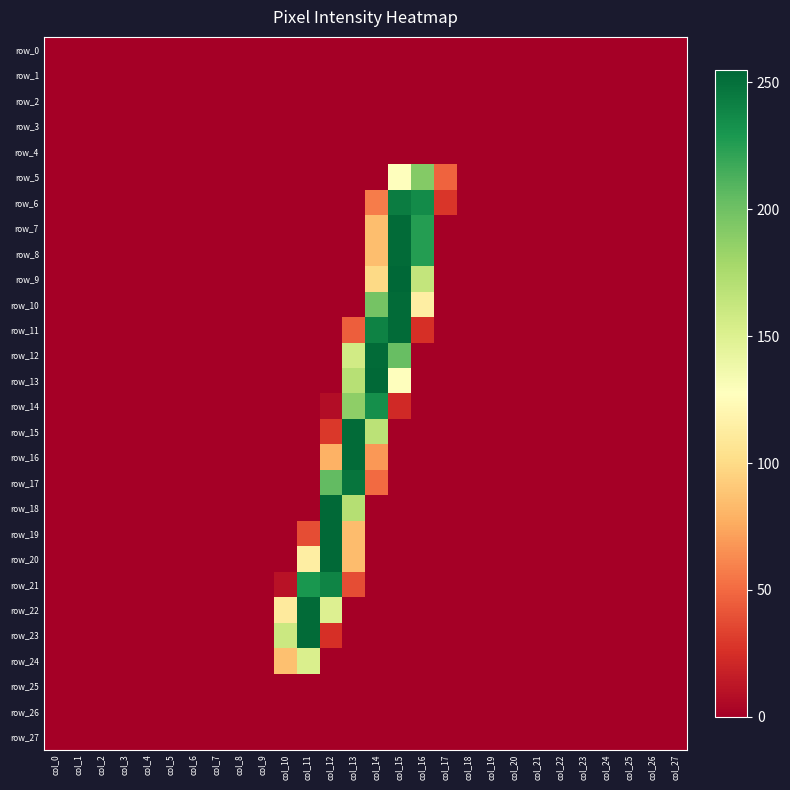

Reading left to right, extract all data points from this chart.

row_0: 0	0	0	0	0	0	0	0	0	0	0	0	0	0	0	0	0	0	0	0	0	0	0	0	0	0	0	0
row_1: 0	0	0	0	0	0	0	0	0	0	0	0	0	0	0	0	0	0	0	0	0	0	0	0	0	0	0	0
row_2: 0	0	0	0	0	0	0	0	0	0	0	0	0	0	0	0	0	0	0	0	0	0	0	0	0	0	0	0
row_3: 0	0	0	0	0	0	0	0	0	0	0	0	0	0	0	0	0	0	0	0	0	0	0	0	0	0	0	0
row_4: 0	0	0	0	0	0	0	0	0	0	0	0	0	0	0	0	0	0	0	0	0	0	0	0	0	0	0	0
row_5: 0	0	0	0	0	0	0	0	0	0	0	0	0	0	0	127	192	47	0	0	0	0	0	0	0	0	0	0
row_6: 0	0	0	0	0	0	0	0	0	0	0	0	0	0	57	244	236	28	0	0	0	0	0	0	0	0	0	0
row_7: 0	0	0	0	0	0	0	0	0	0	0	0	0	0	85	253	226	0	0	0	0	0	0	0	0	0	0	0
row_8: 0	0	0	0	0	0	0	0	0	0	0	0	0	0	85	253	226	0	0	0	0	0	0	0	0	0	0	0
row_9: 0	0	0	0	0	0	0	0	0	0	0	0	0	0	99	255	164	0	0	0	0	0	0	0	0	0	0	0
row_10: 0	0	0	0	0	0	0	0	0	0	0	0	0	0	198	253	114	0	0	0	0	0	0	0	0	0	0	0
row_11: 0	0	0	0	0	0	0	0	0	0	0	0	0	45	241	253	25	0	0	0	0	0	0	0	0	0	0	0
row_12: 0	0	0	0	0	0	0	0	0	0	0	0	0	157	253	203	0	0	0	0	0	0	0	0	0	0	0	0
row_13: 0	0	0	0	0	0	0	0	0	0	0	0	0	170	254	128	0	0	0	0	0	0	0	0	0	0	0	0
row_14: 0	0	0	0	0	0	0	0	0	0	0	0	7	188	234	22	0	0	0	0	0	0	0	0	0	0	0	0
row_15: 0	0	0	0	0	0	0	0	0	0	0	0	29	253	168	0	0	0	0	0	0	0	0	0	0	0	0	0
row_16: 0	0	0	0	0	0	0	0	0	0	0	0	79	253	68	0	0	0	0	0	0	0	0	0	0	0	0	0
row_17: 0	0	0	0	0	0	0	0	0	0	0	0	205	248	50	0	0	0	0	0	0	0	0	0	0	0	0	0
row_18: 0	0	0	0	0	0	0	0	0	0	0	0	254	171	0	0	0	0	0	0	0	0	0	0	0	0	0	0
row_19: 0	0	0	0	0	0	0	0	0	0	0	38	254	84	0	0	0	0	0	0	0	0	0	0	0	0	0	0
row_20: 0	0	0	0	0	0	0	0	0	0	0	114	254	84	0	0	0	0	0	0	0	0	0	0	0	0	0	0
row_21: 0	0	0	0	0	0	0	0	0	0	10	230	240	38	0	0	0	0	0	0	0	0	0	0	0	0	0	0
row_22: 0	0	0	0	0	0	0	0	0	0	111	253	150	0	0	0	0	0	0	0	0	0	0	0	0	0	0	0
row_23: 0	0	0	0	0	0	0	0	0	0	160	253	25	0	0	0	0	0	0	0	0	0	0	0	0	0	0	0
row_24: 0	0	0	0	0	0	0	0	0	0	86	152	0	0	0	0	0	0	0	0	0	0	0	0	0	0	0	0
row_25: 0	0	0	0	0	0	0	0	0	0	0	0	0	0	0	0	0	0	0	0	0	0	0	0	0	0	0	0
row_26: 0	0	0	0	0	0	0	0	0	0	0	0	0	0	0	0	0	0	0	0	0	0	0	0	0	0	0	0
row_27: 0	0	0	0	0	0	0	0	0	0	0	0	0	0	0	0	0	0	0	0	0	0	0	0	0	0	0	0